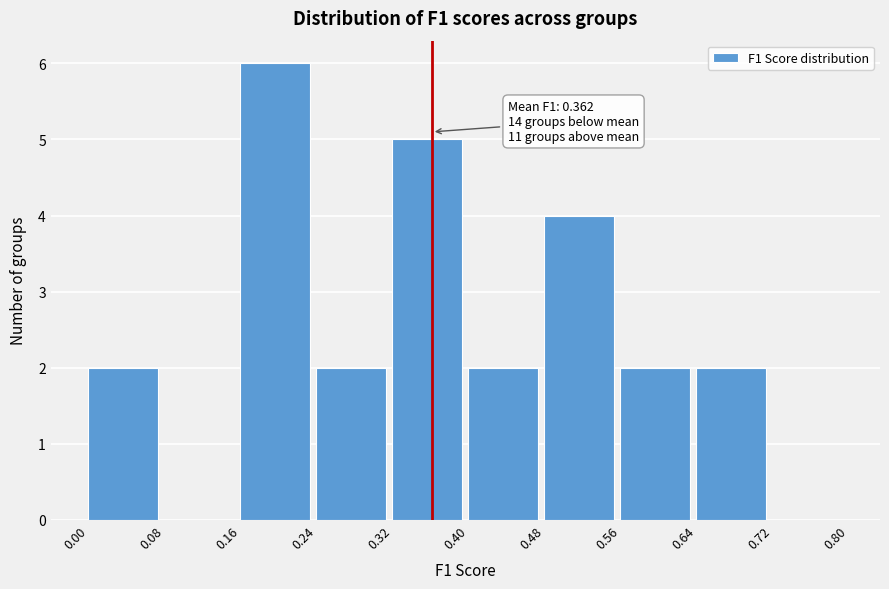

Over which range of the x-axis is the bar tallest?

0.16 to 0.24